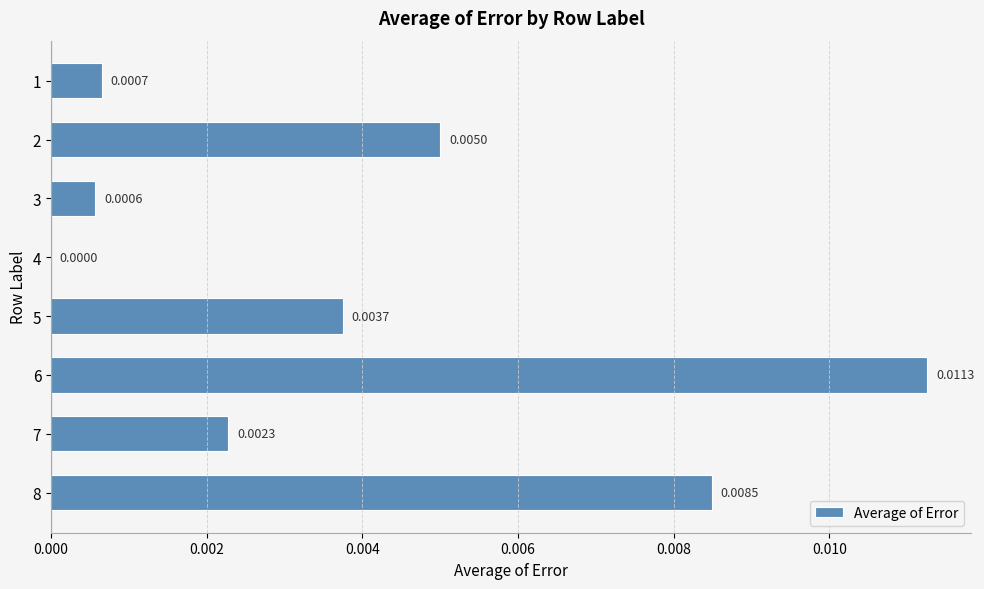

Which has a higher value, 4 or 6?

6